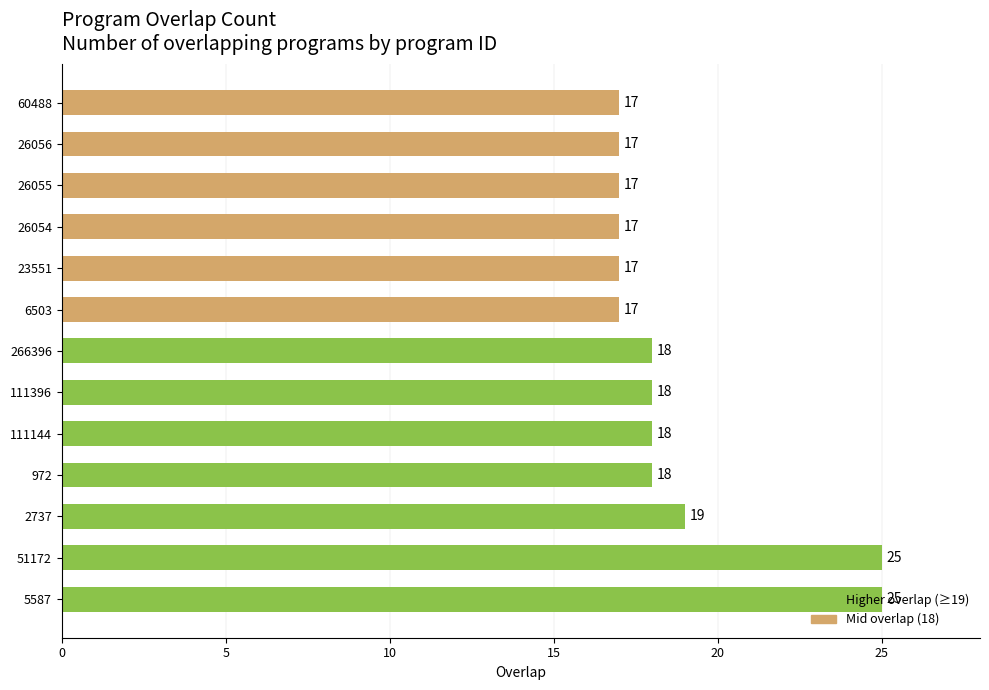

Approximately how many times larger is the value at 26054 compared to 111396?

0.9